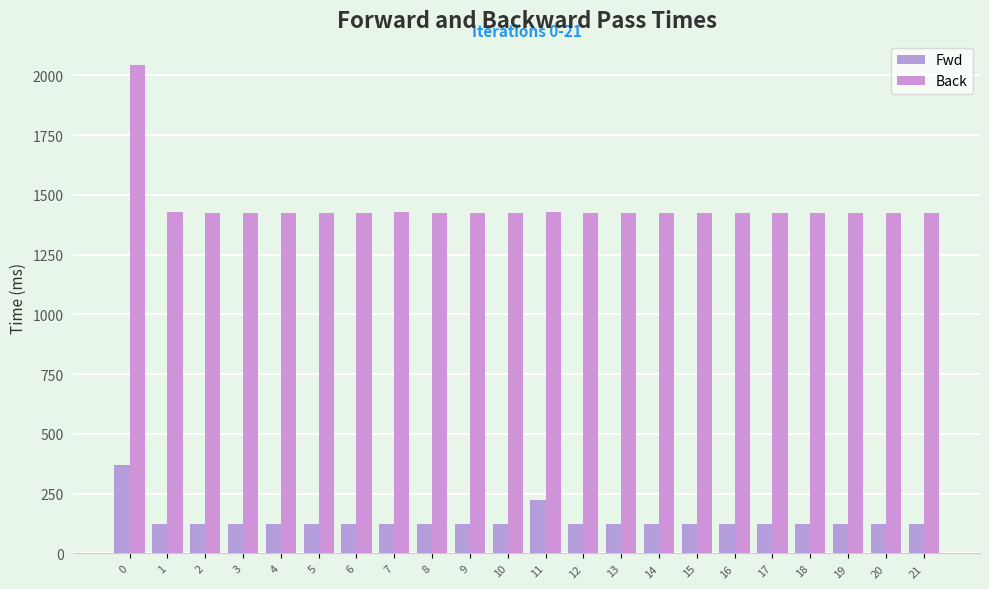

What is the sum of the Fwd values at 2 and 17?

245.8